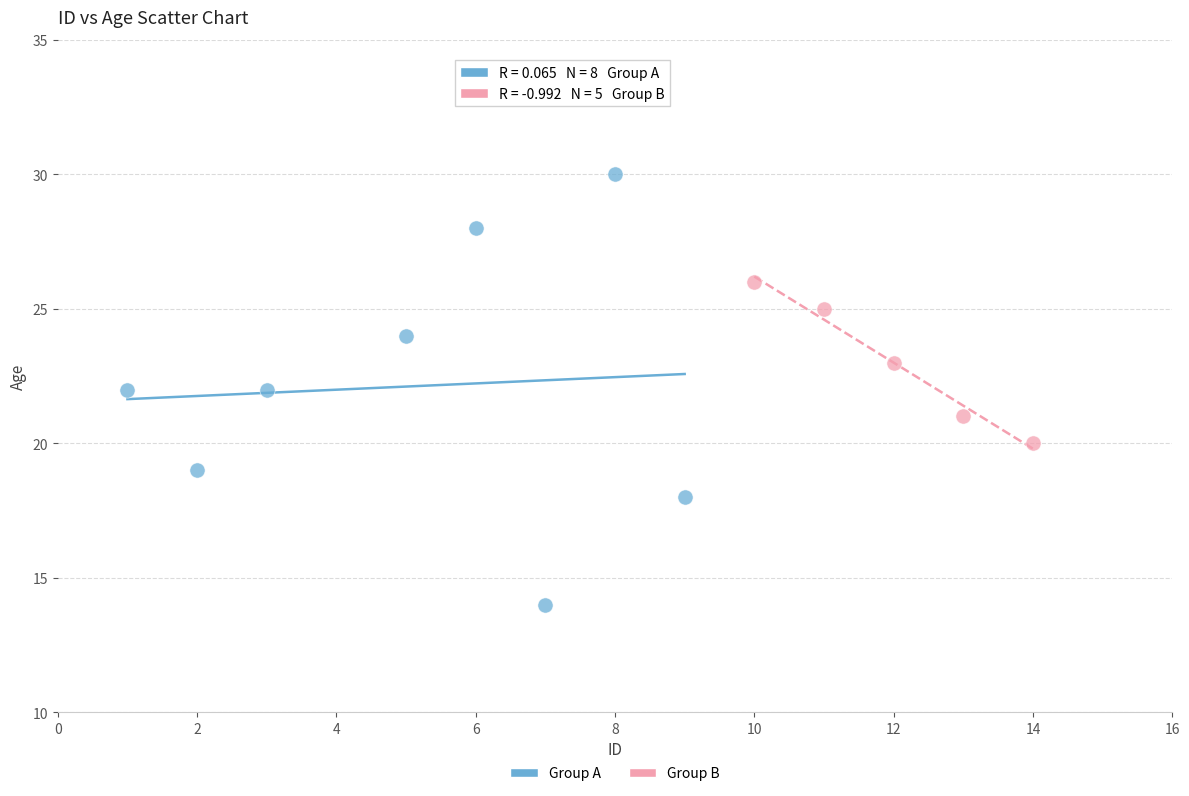

Which series contains the lowest Y value?

Group A